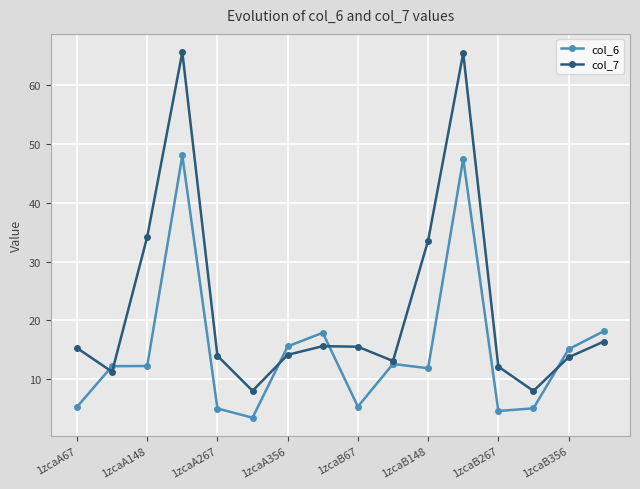

What is the value of the col_6 point at the 1st from the left?

5.3